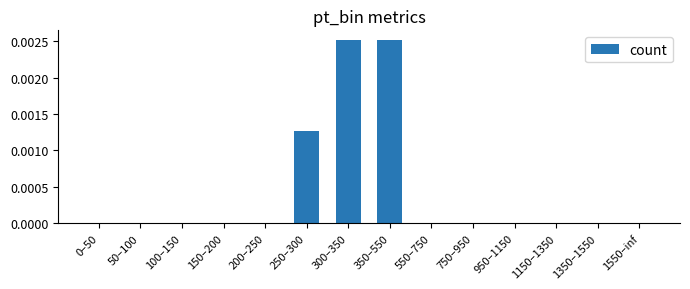

Between 350–550 and 950–1150, which is larger?

350–550